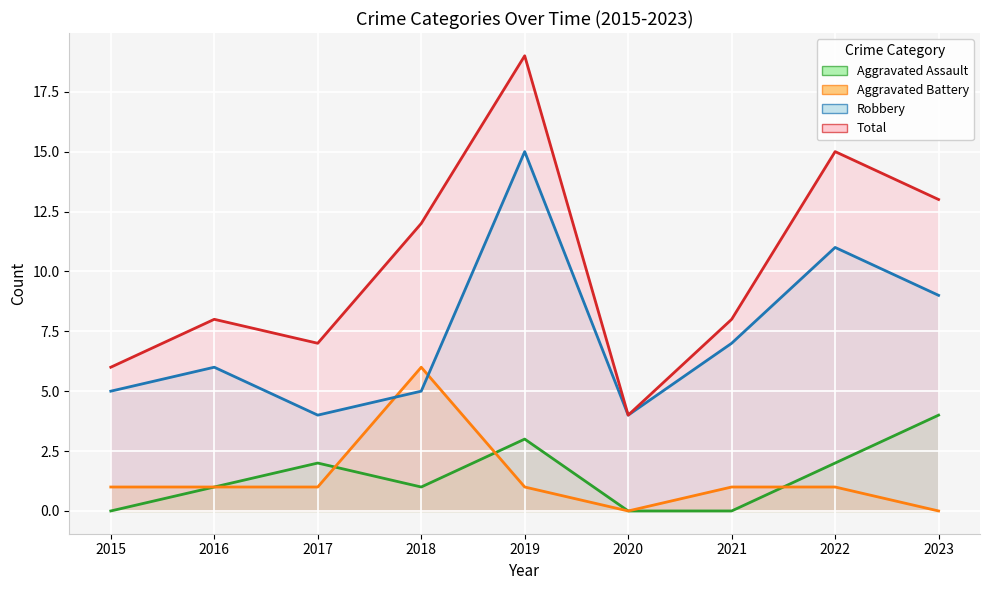

At 2020, list the series in order from largest to smallest.

Robbery, Total, Aggravated Assault, Aggravated Battery